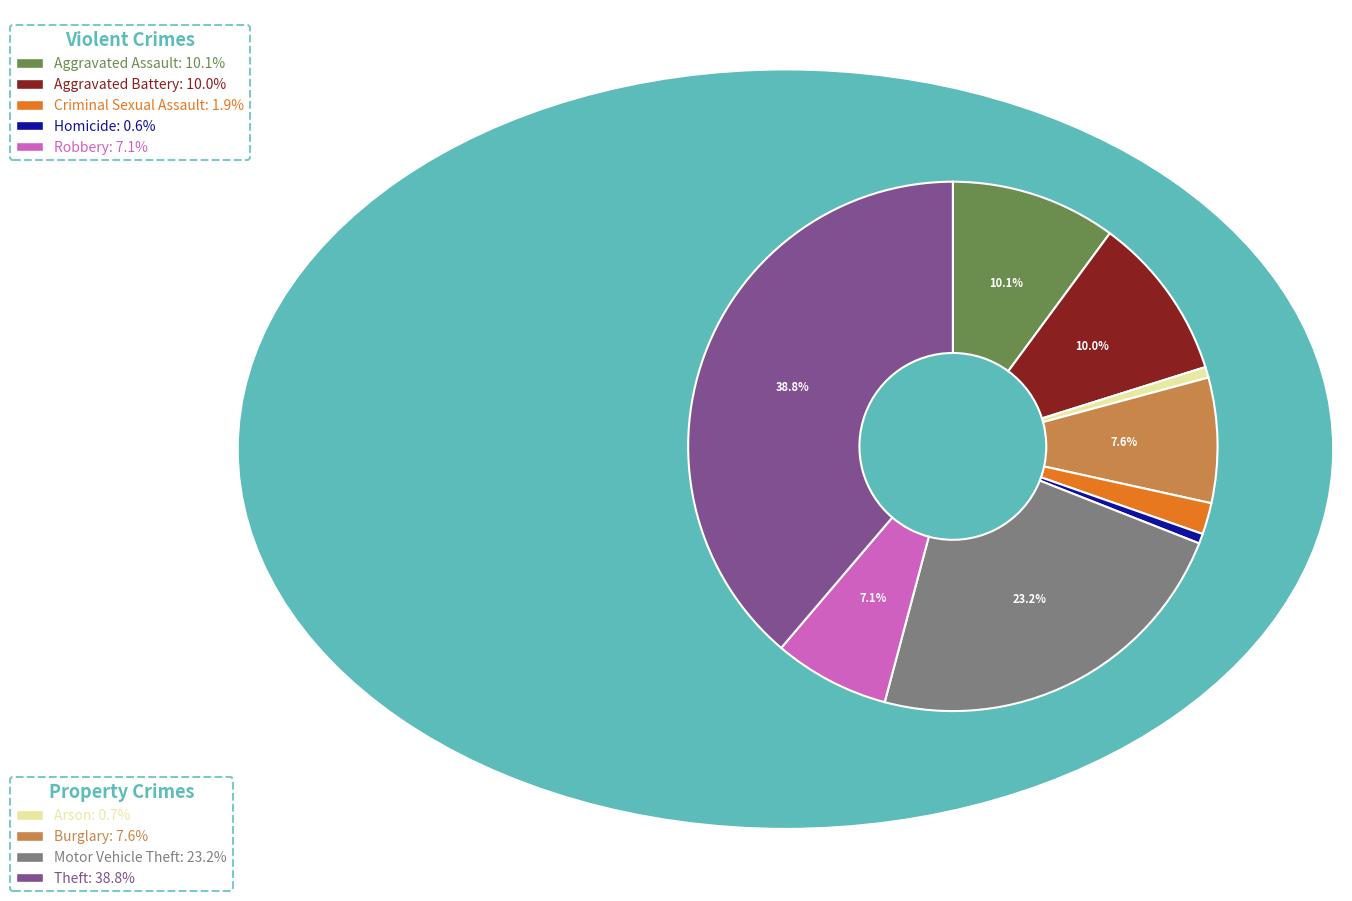

Is there any slice that represents more than half of the pie?

No